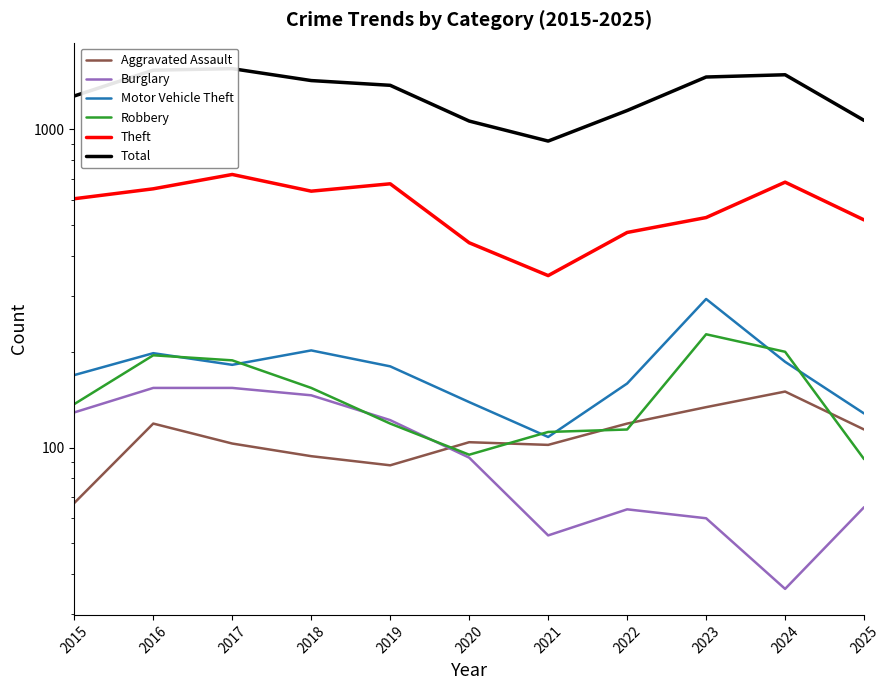

Which has a higher value, 2017 or 2024?

2024